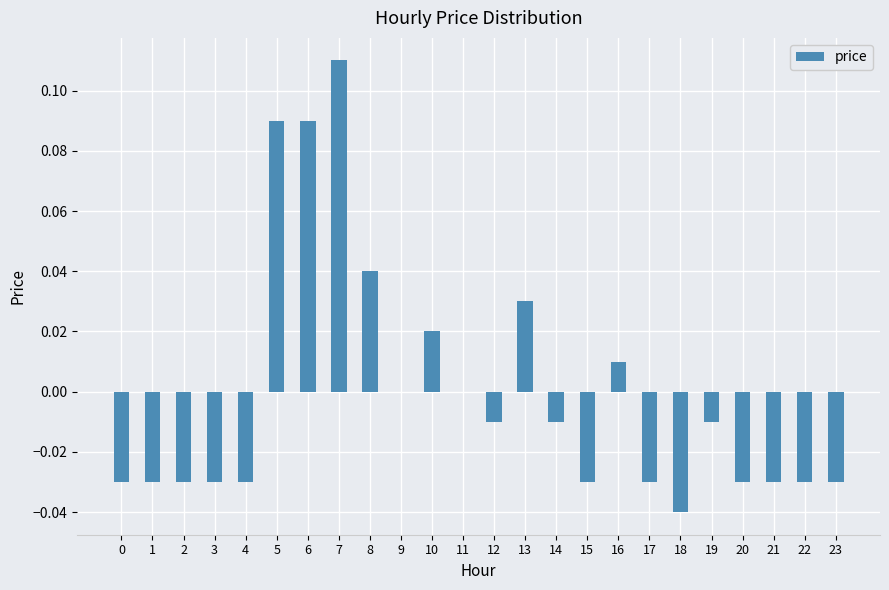

Count the number of data series in this chart.

1